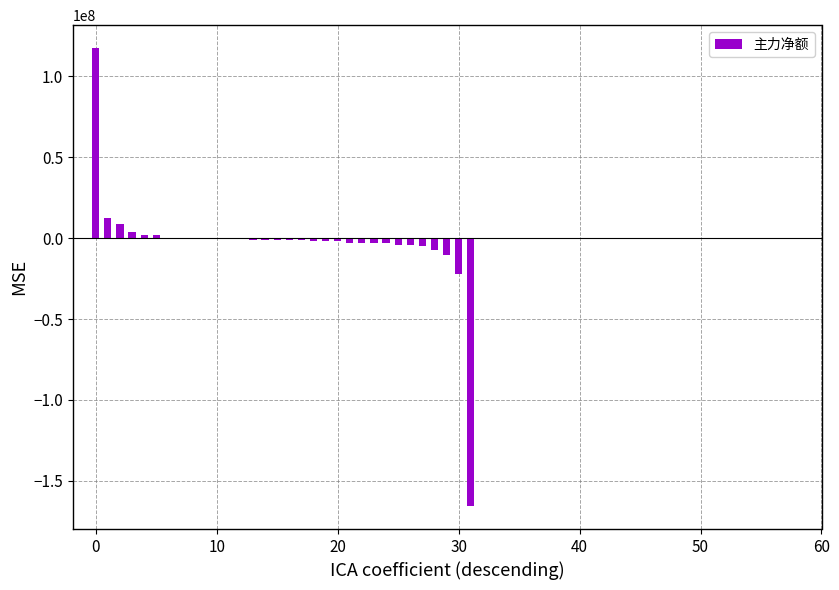

What is the greatest value displayed?

117567367